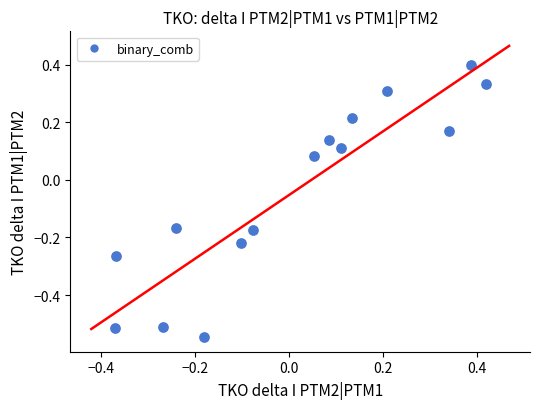

What is the range of Y values (max minus min)?

0.9